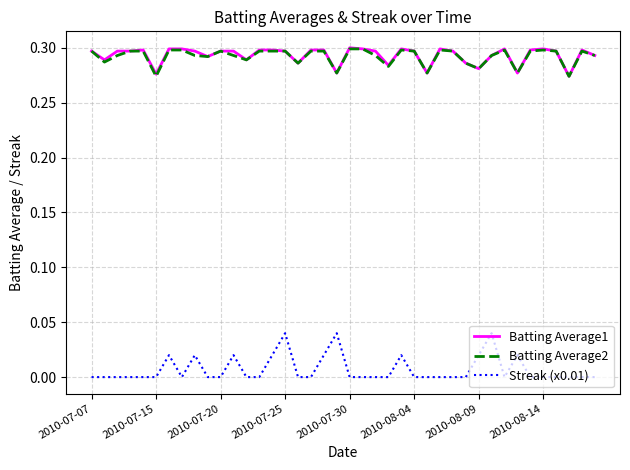

True or false: Streak (x0.01) and Batting Average2 intersect in this chart.

False